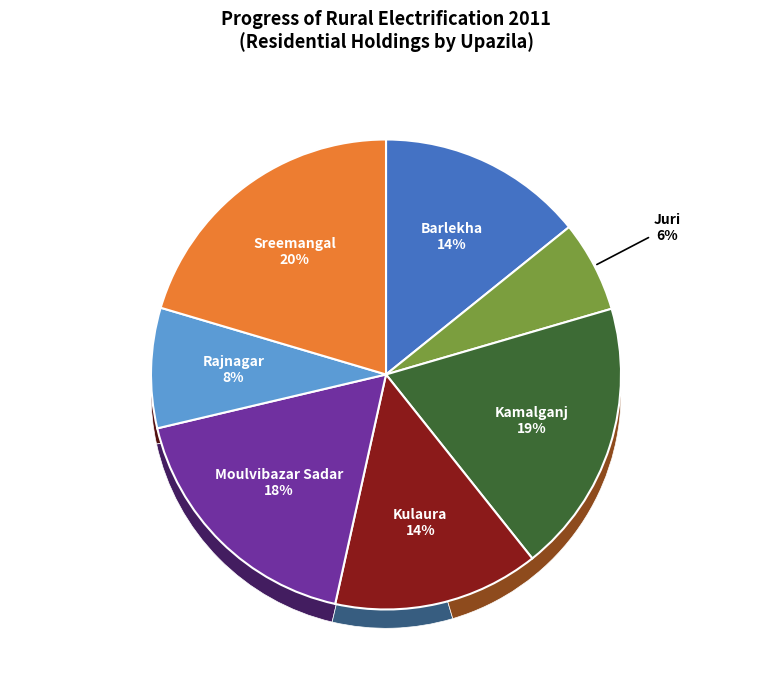

To the nearest percent, what percentage of the pie is Rajnagar?

8%